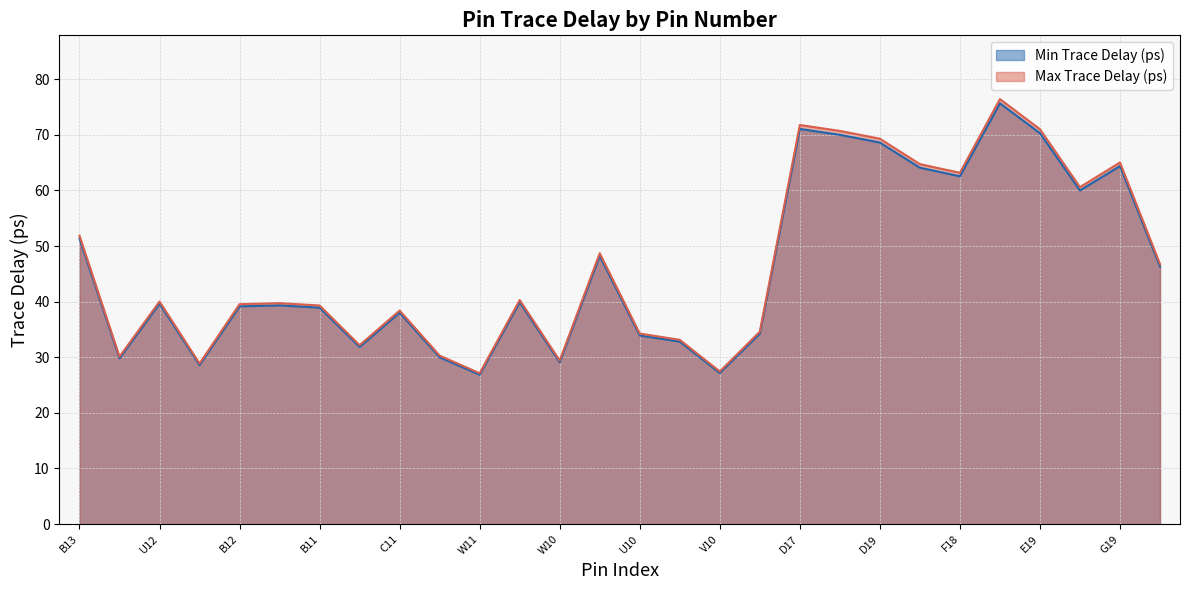

True or false: Max Trace Delay (ps) has a value of 49.2 at V11.

False